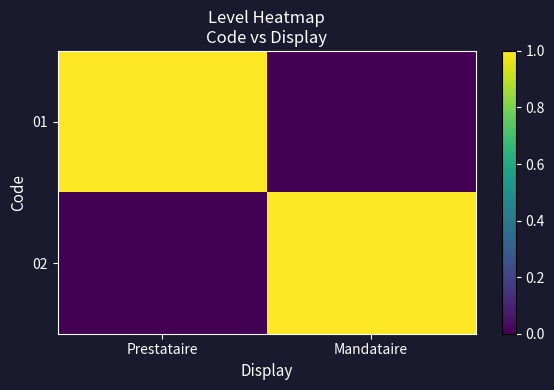

Reading left to right, list all the values displayed in this chart.

01: Prestataire=1	Mandataire=0
02: Prestataire=0	Mandataire=1